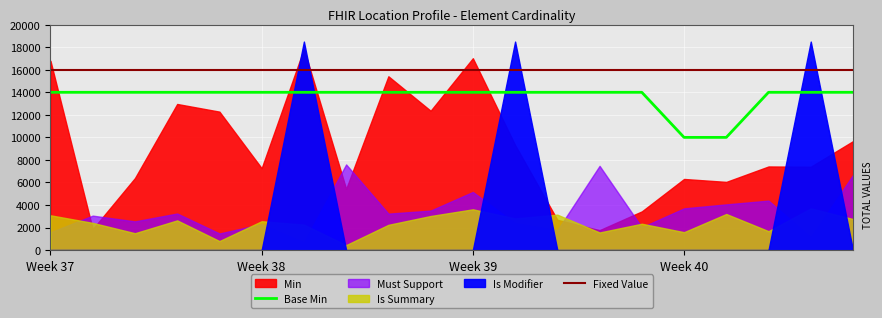

True or false: Fixed Value and Base Min intersect in this chart.

False